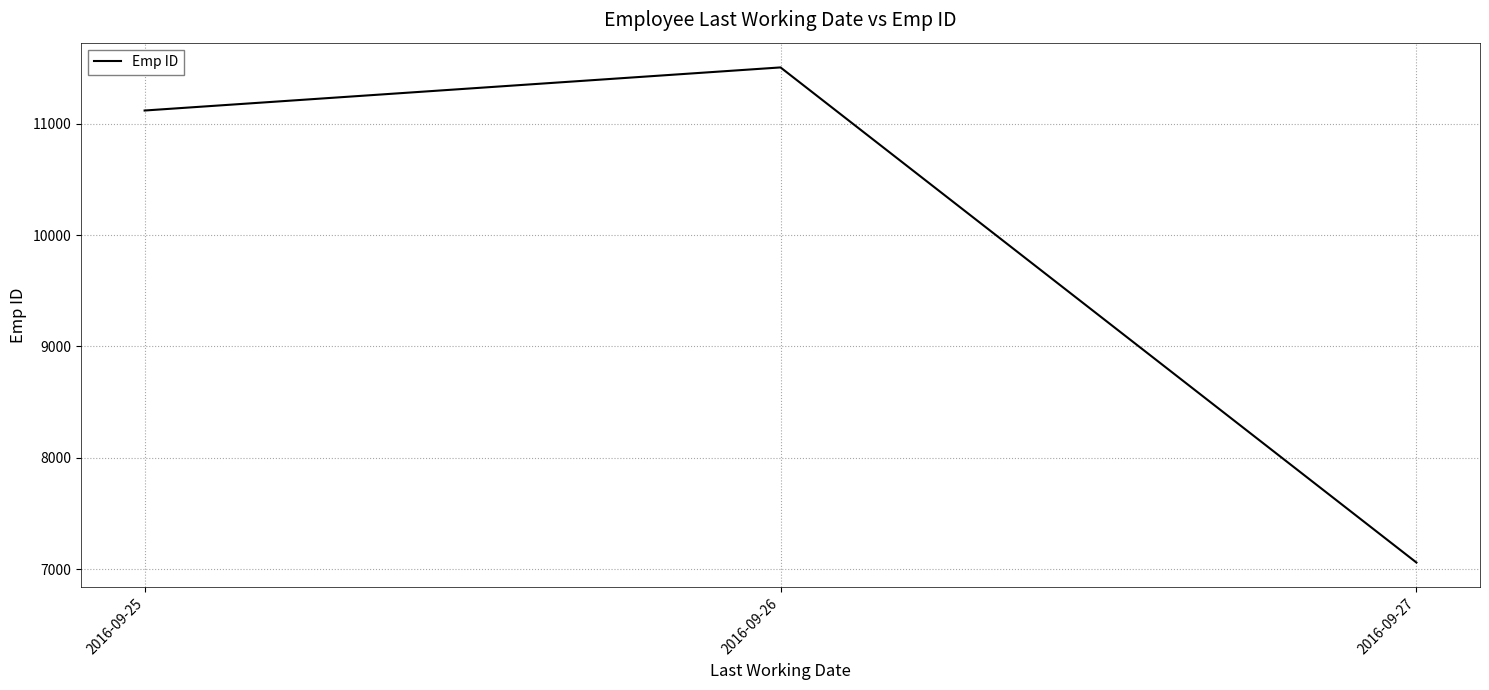

At which category does the chart reach its peak across all series?

2016-09-26